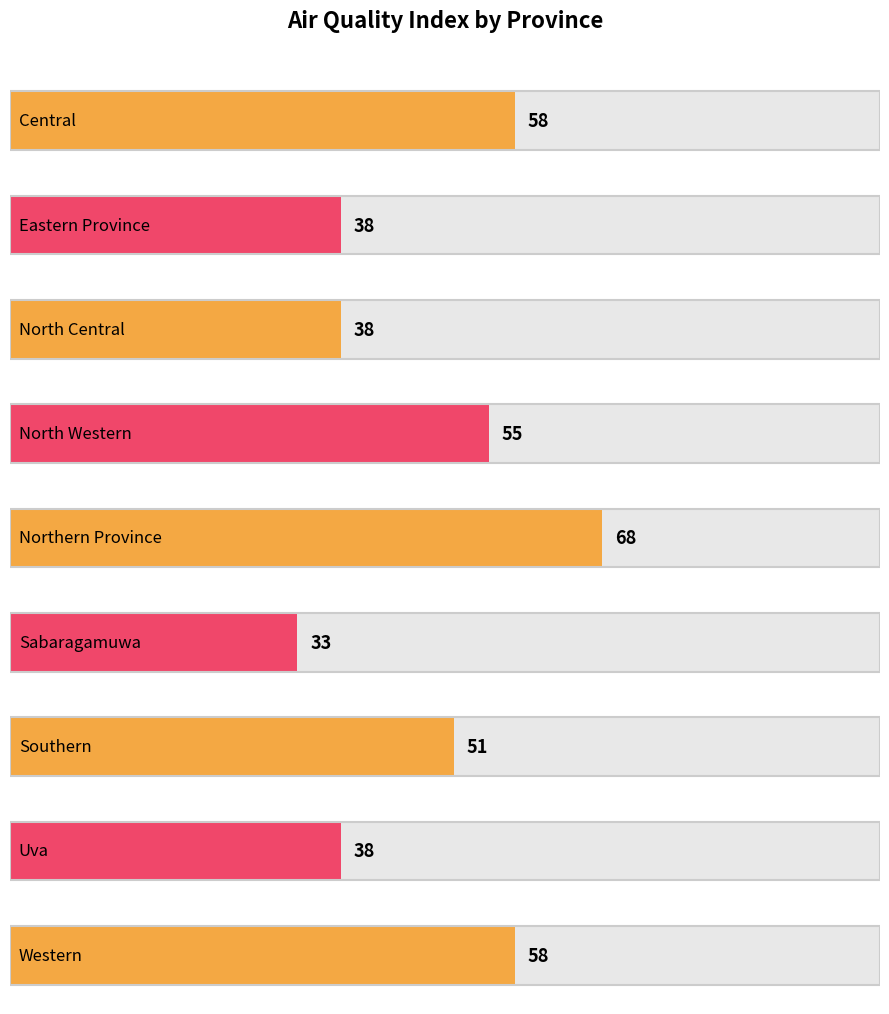

The value at Eastern Province is 38. True or false?

True